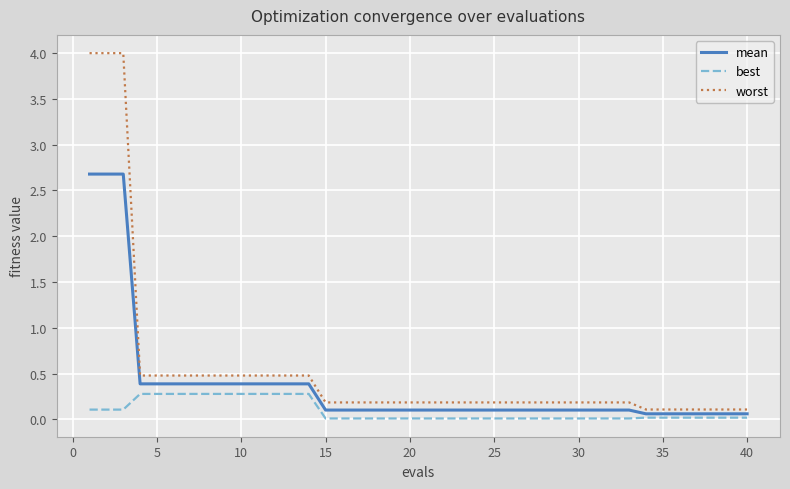

List the series in order of their overall mean, lowest first.

best, mean, worst